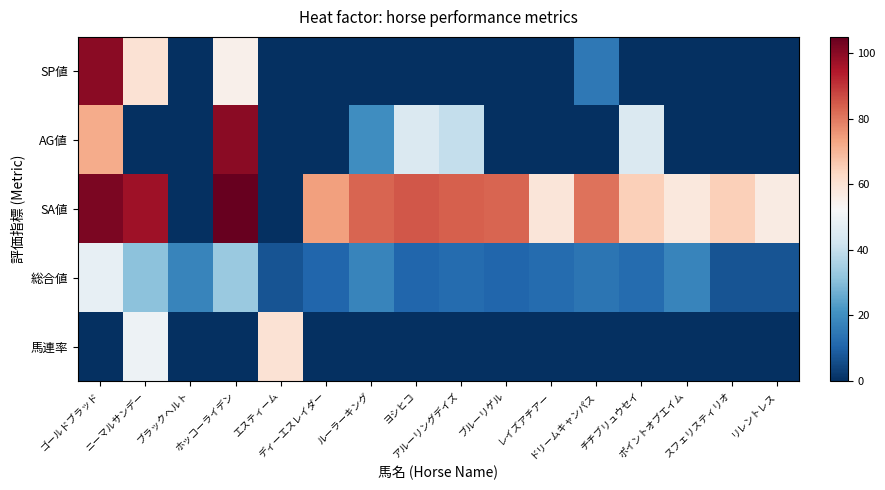

Which has a higher value, チチブリュウセイ or ニーマルサンデー?

ニーマルサンデー